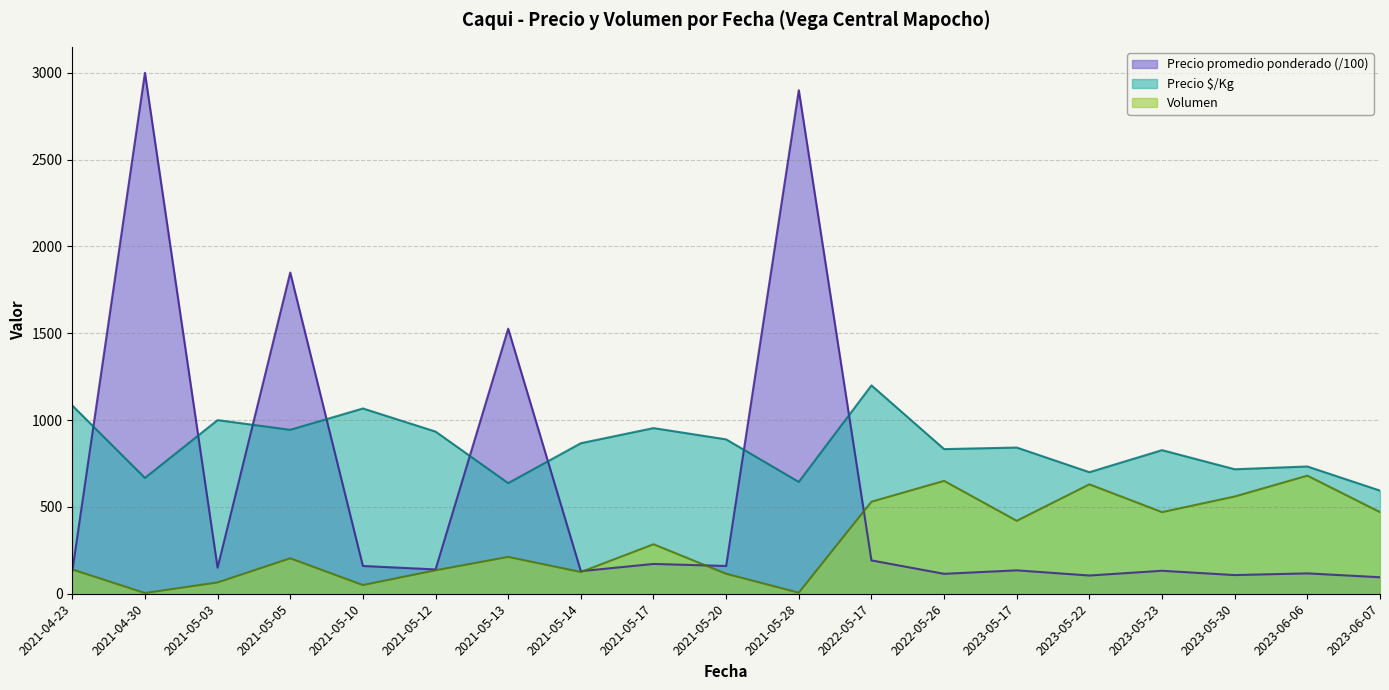

Is it true that Volumen equals 10.6 at 2021-05-28?

False